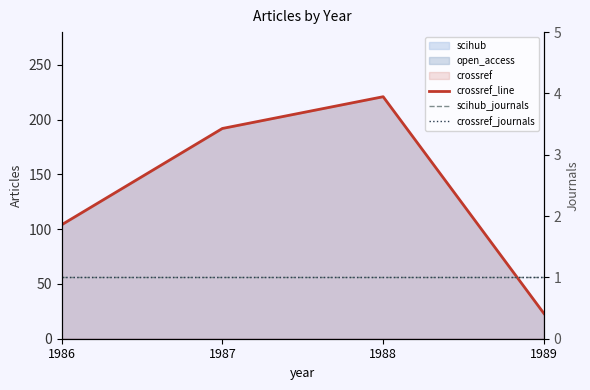

Which series changed the most between 1987 and 1989?

crossref_line